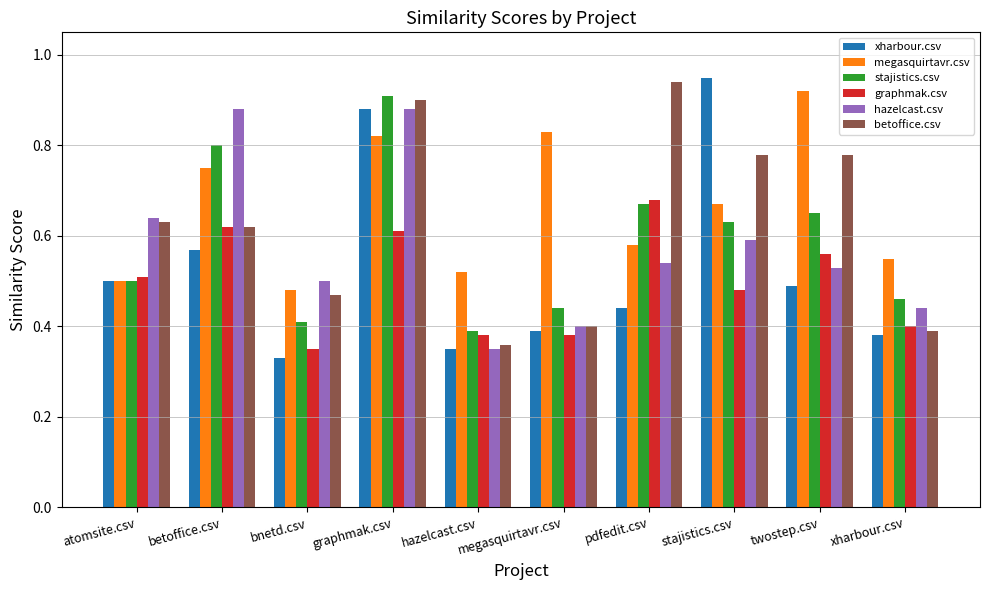

Count the betoffice.csv values in the range 0 to 1.

10